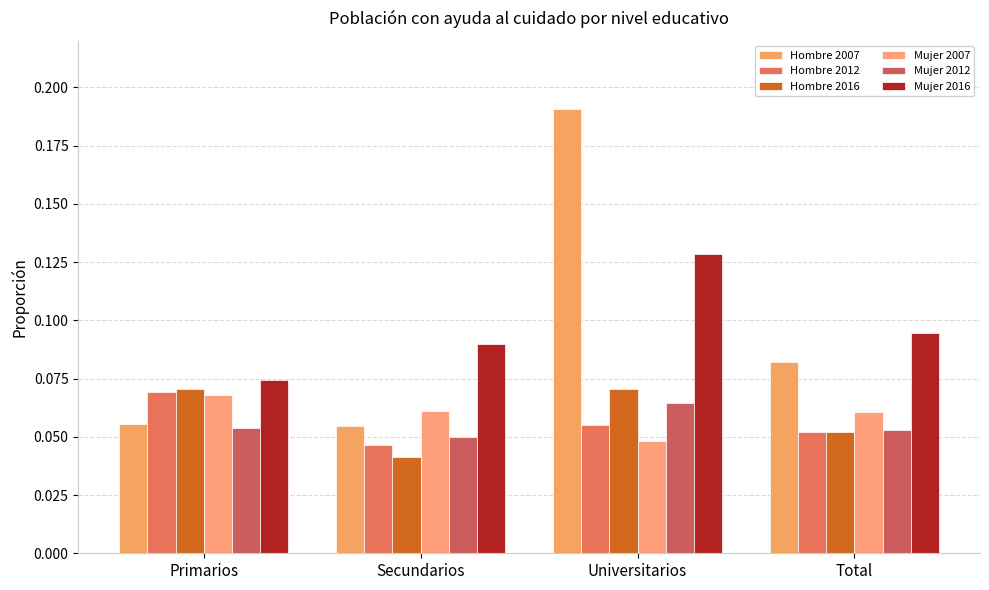

How many categories are shown in the chart?

4